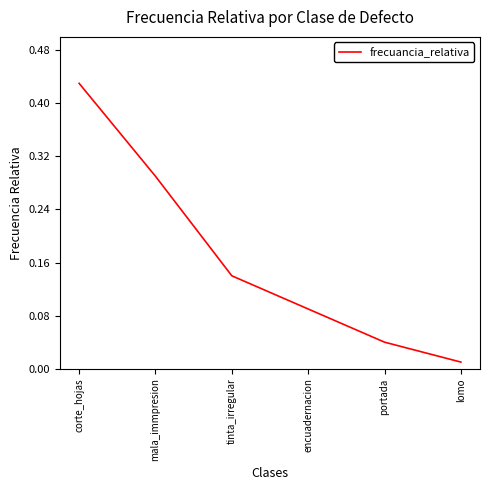

What is the average value?

0.2